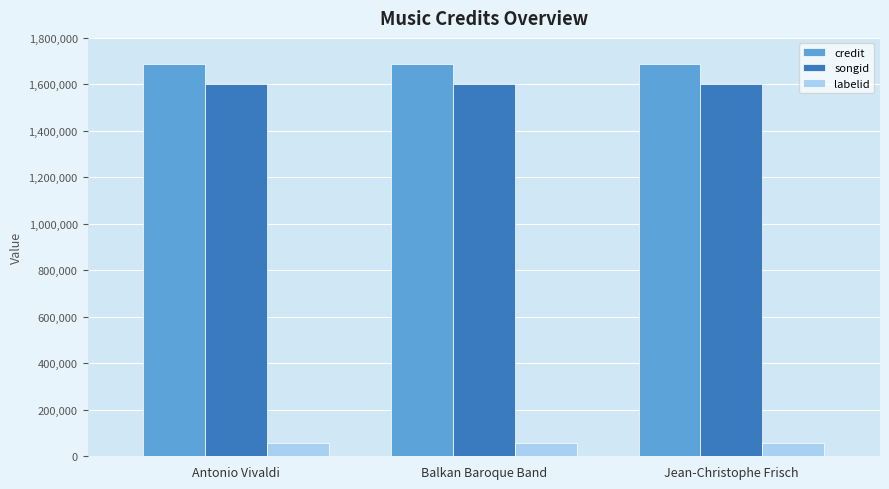

What is the highest value of the songid series?

1600173